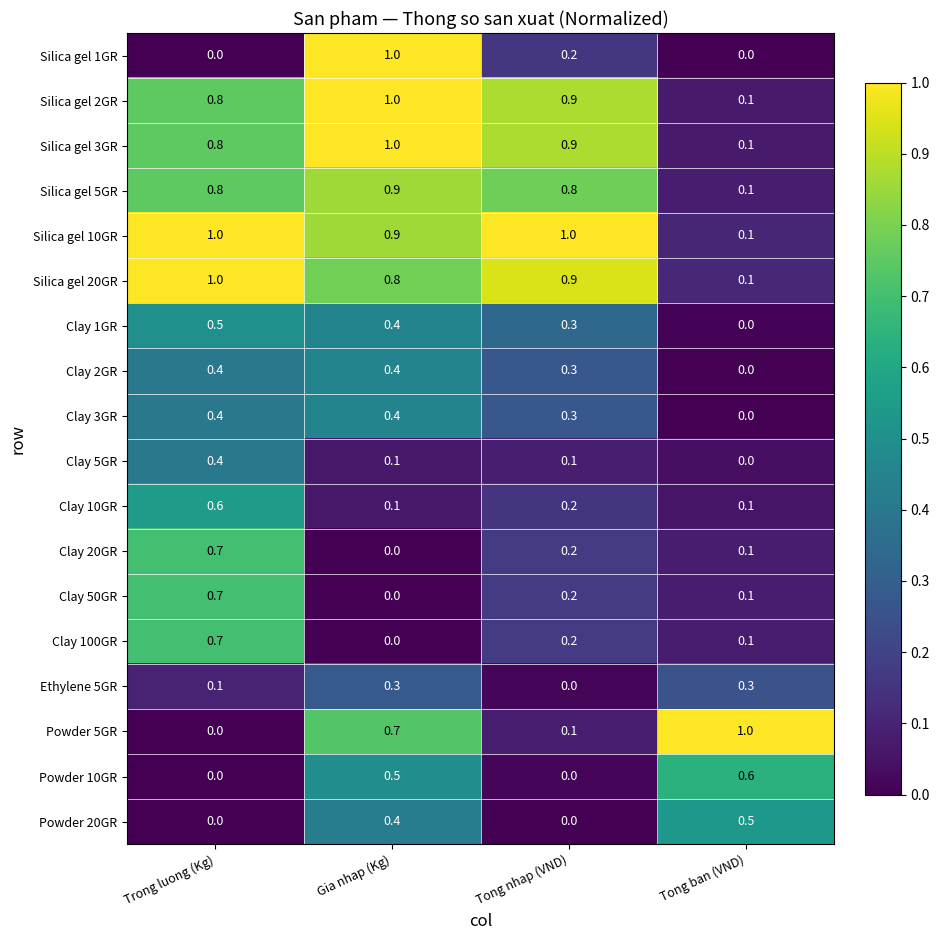

True or false: Silica gel 3GR has a value of 0.1 at Tong ban (VND).

True